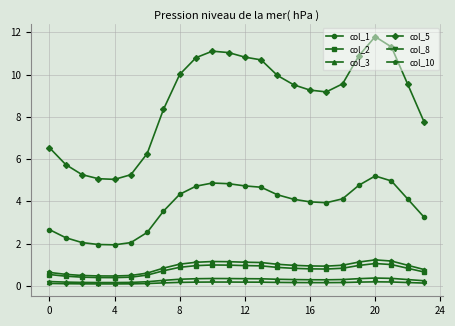

True or false: col_2 and col_1 intersect in this chart.

False